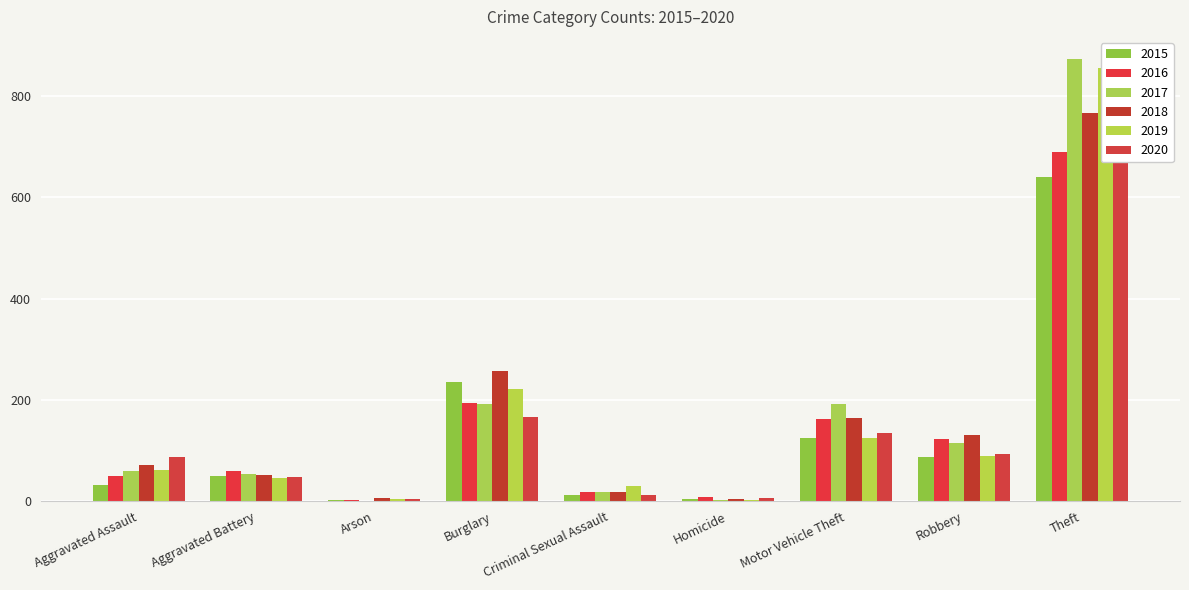

Reading left to right, transcribe all the data shown in this chart.

2015: 31	50	3	236	13	4	125	87	641
2016: 50	60	3	194	19	8	163	123	689
2017: 59	54	1	192	19	2	191	115	873
2018: 72	52	6	257	19	5	164	130	767
2019: 61	45	5	221	29	3	125	89	855
2020: 88	48	4	167	13	6	134	94	714